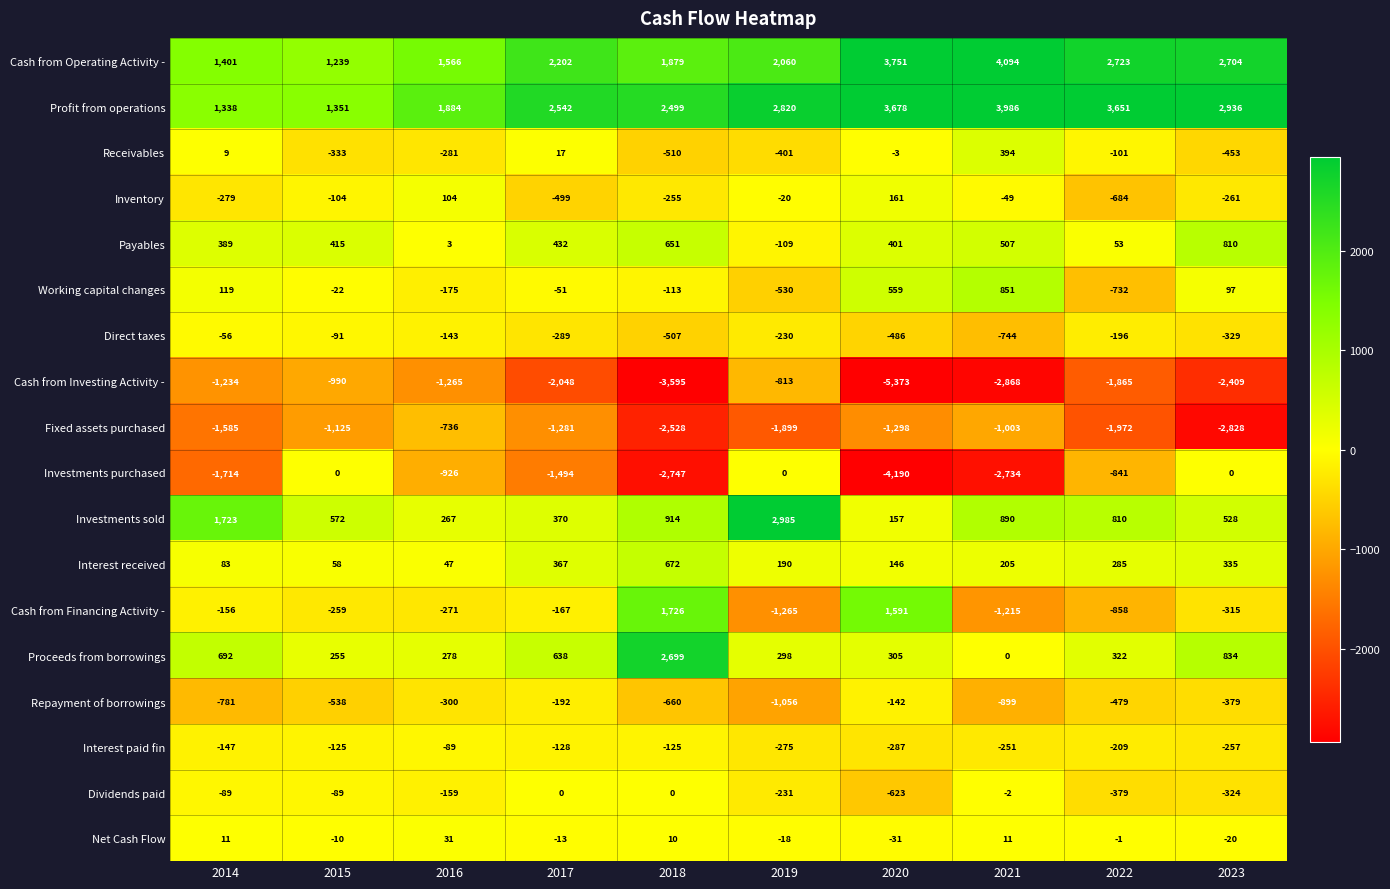

Where is Working capital changes nearest to the value 59?

2023